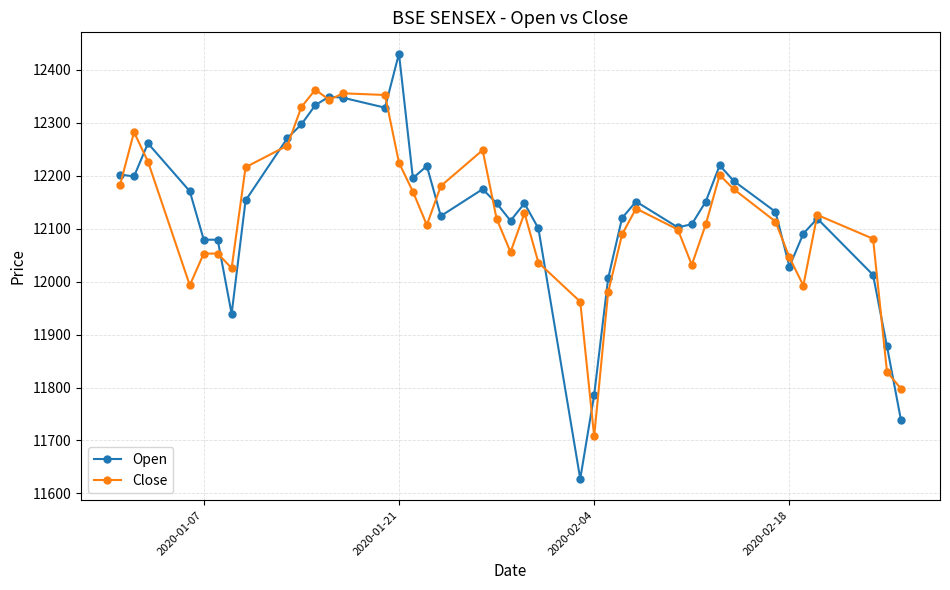

Rank the series by their average value, from lowest to highest.

Close, Open